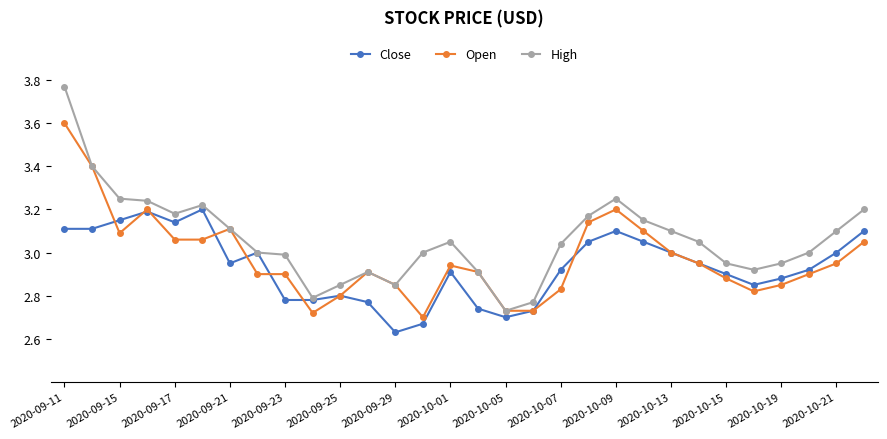

What is the maximum value for Open?

3.6